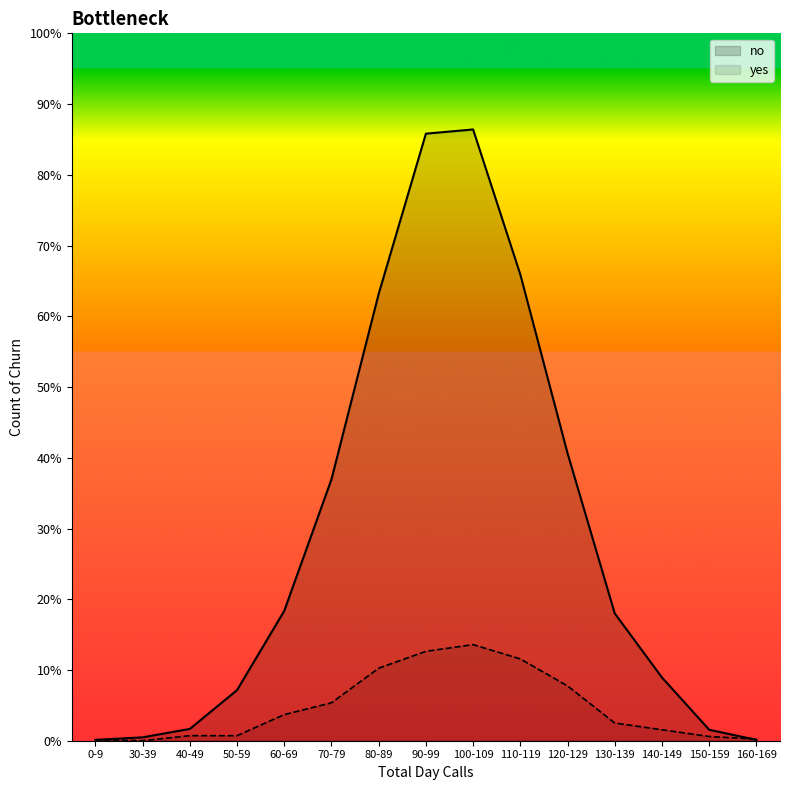

Rank the series by their maximum value, from lowest to highest.

yes, no